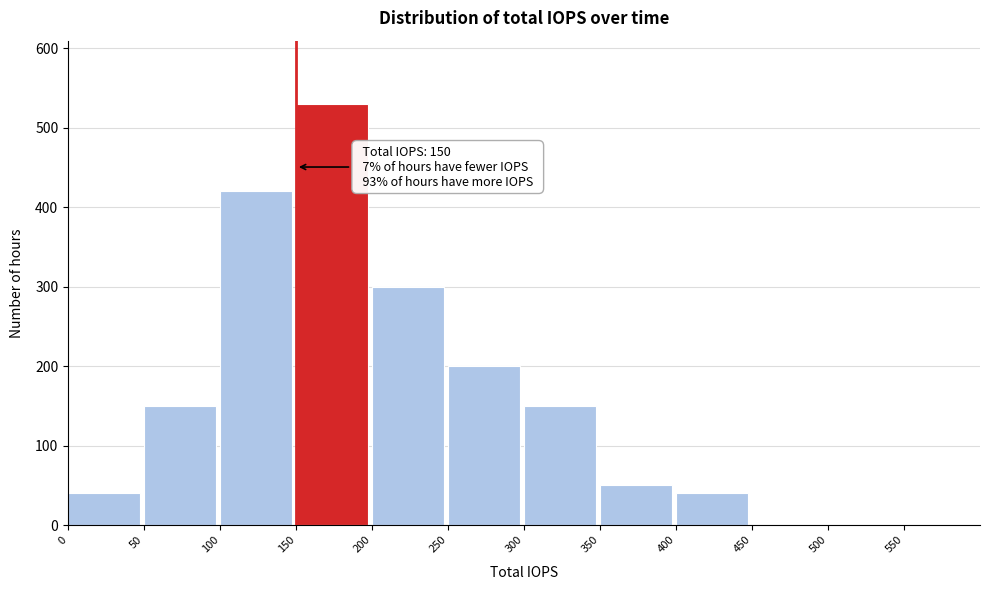

Reading left to right, transcribe all the data shown in this chart.

0=40	50=150	100=420	150=530	200=300	250=200	300=150	350=50	400=40	450=0	500=0	550=0